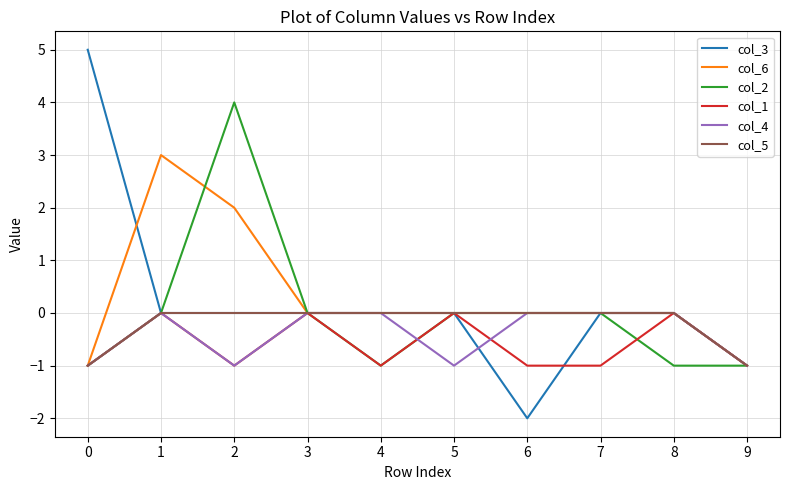

At which category does the chart reach its minimum across all series?

6